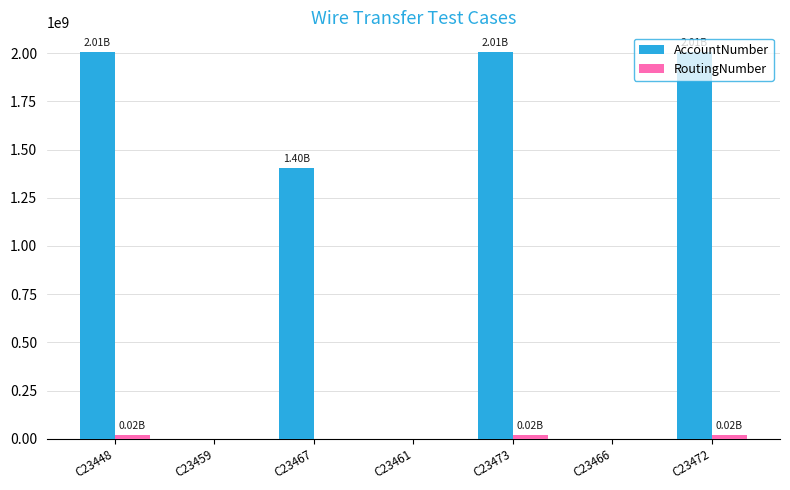

Which series has the largest total across all categories?

AccountNumber